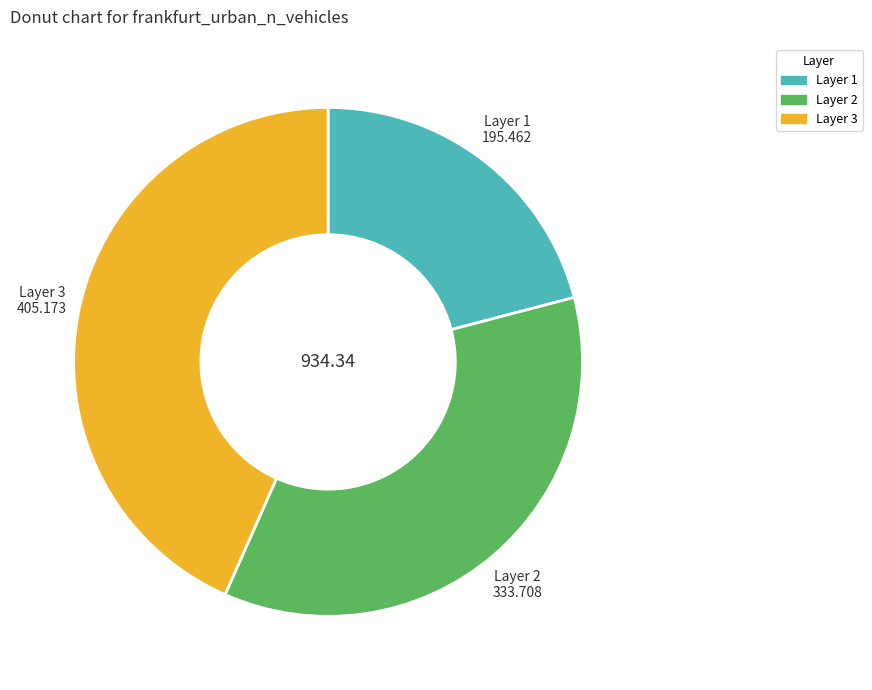

Is there a majority slice in this chart?

No